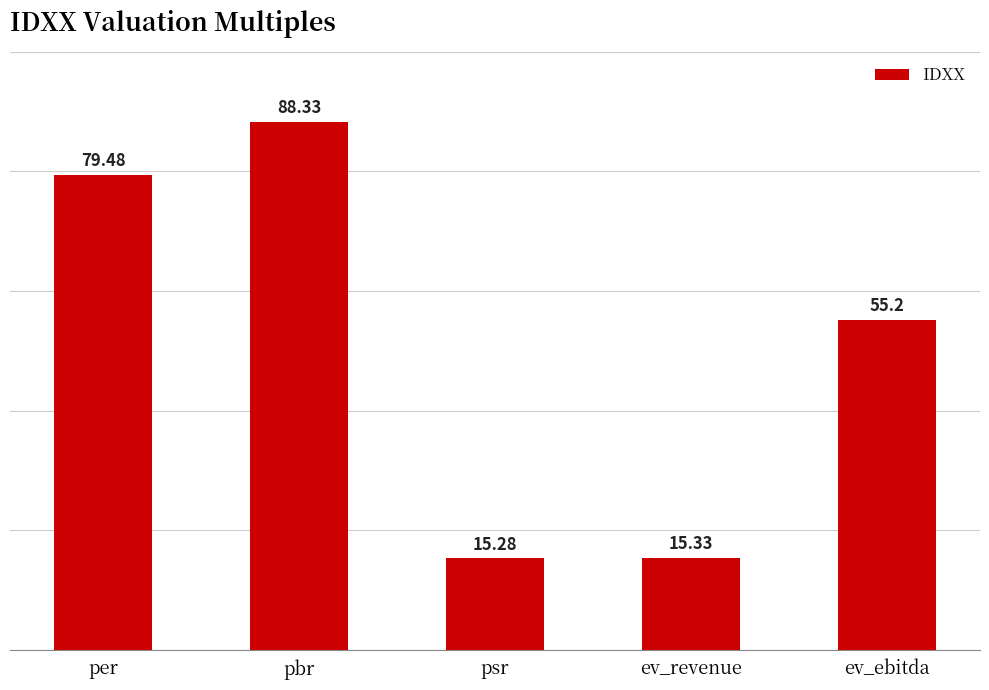

Reading left to right, transcribe all the data shown in this chart.

per=79.5	pbr=88.3	psr=15.3	ev_revenue=15.3	ev_ebitda=55.2